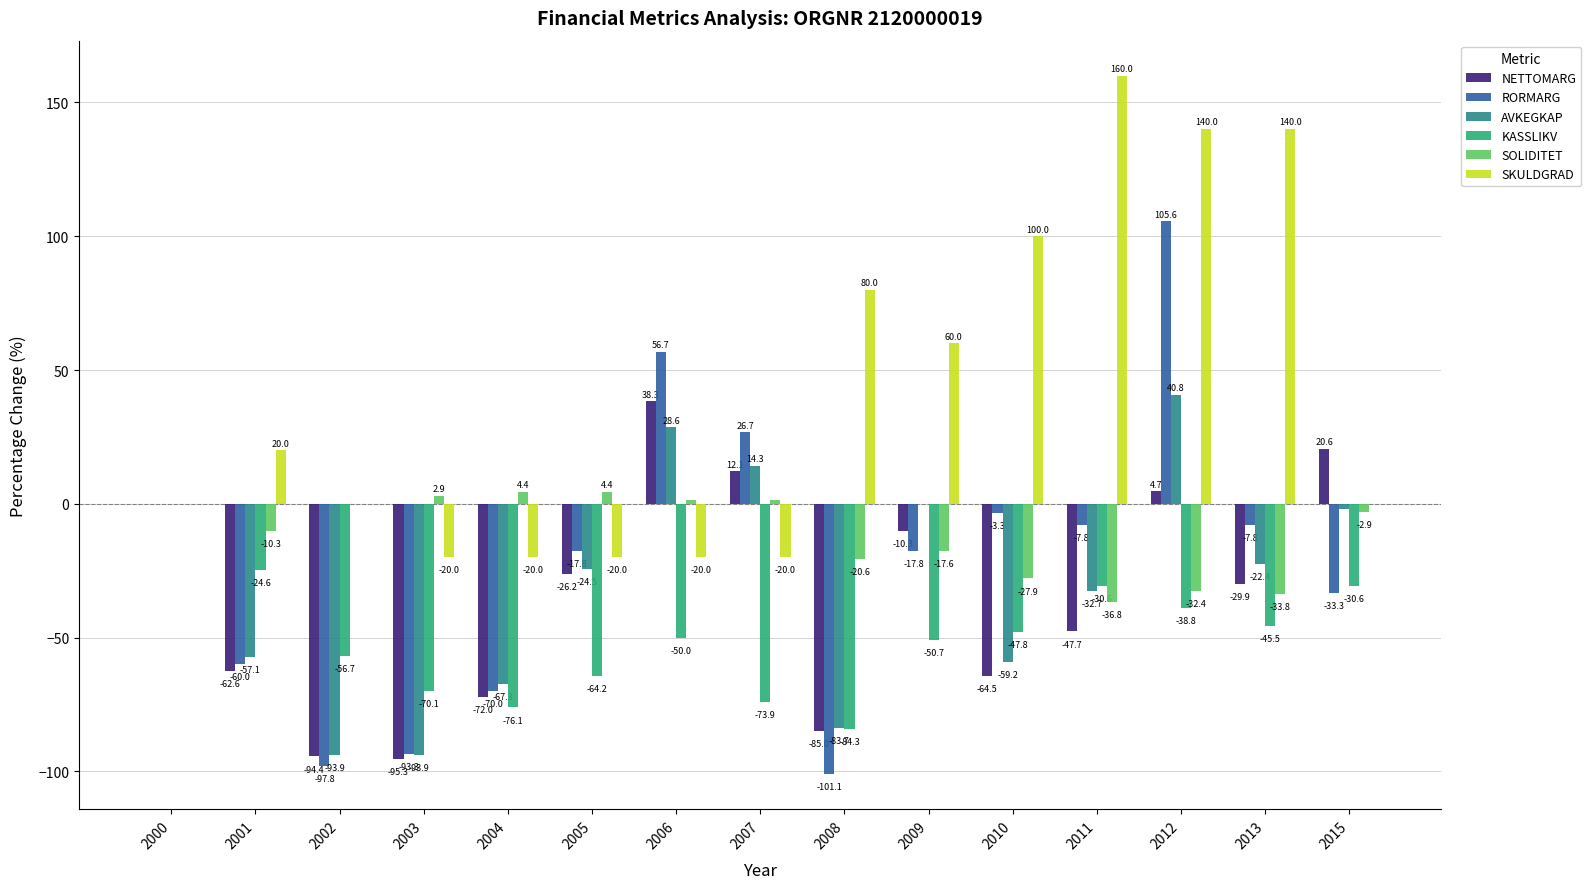

Which series changed the most between 2000 and 2015?

RORMARG